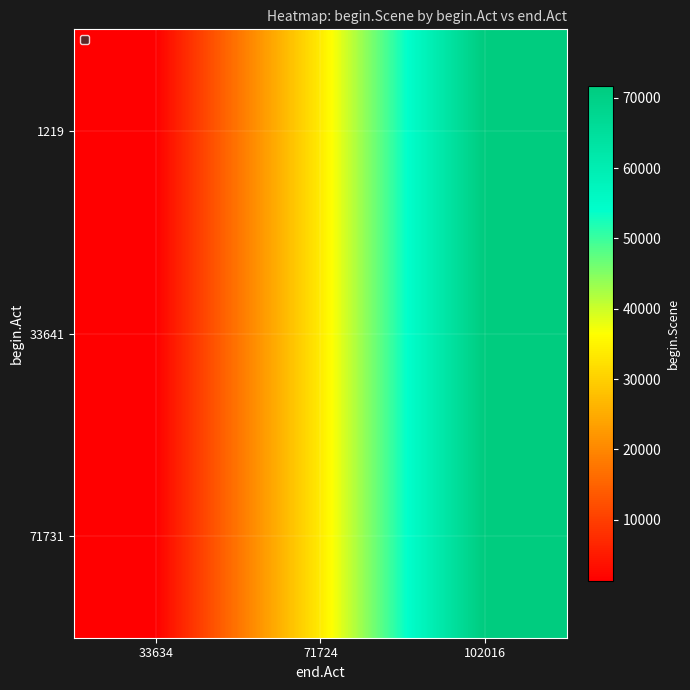

Rank the series at 102016 from highest to lowest value.

1219, 33641, 71731